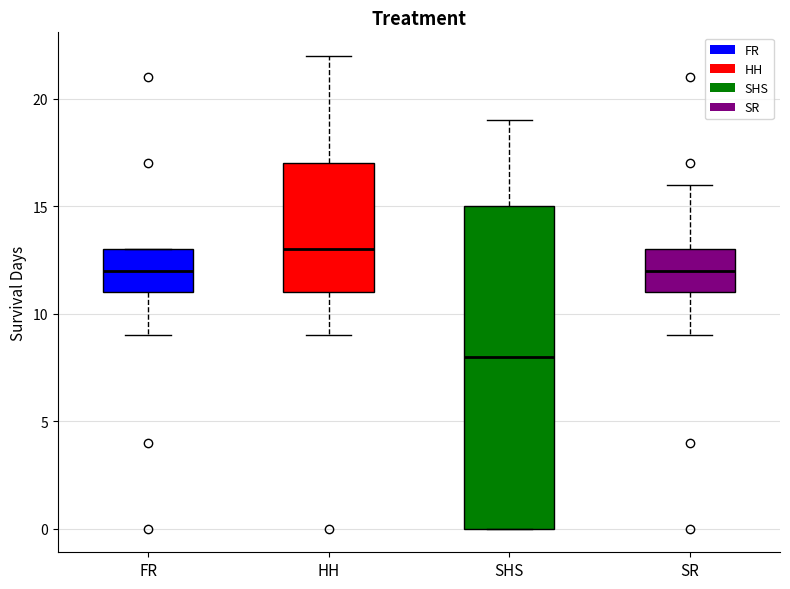

Where does the median line of the box for FR sit on the y-axis? The values are not printed on the chart, so give them approximately, as read against the axis.

12